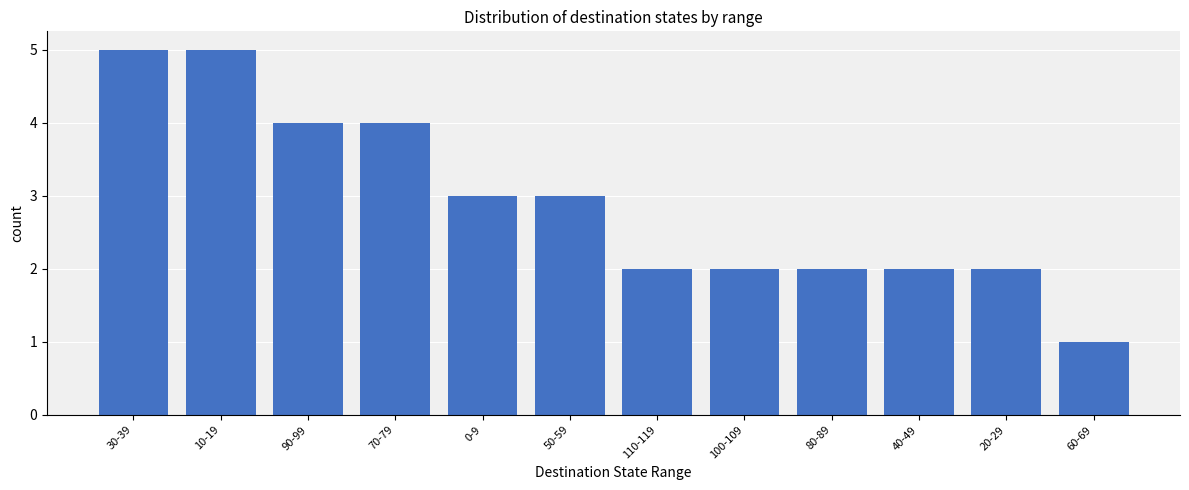

True or false: the data shows 5 at 10-19.

True